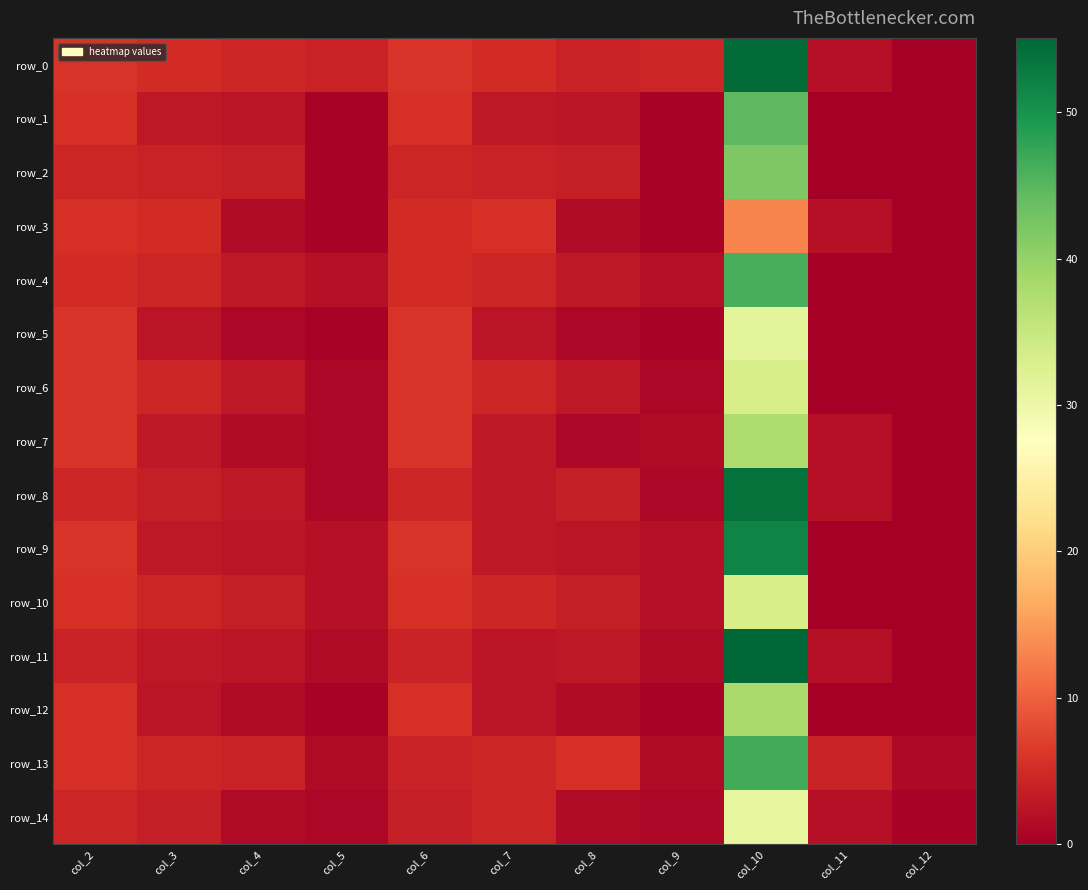

Between col_12 and col_8, which is larger?

col_8